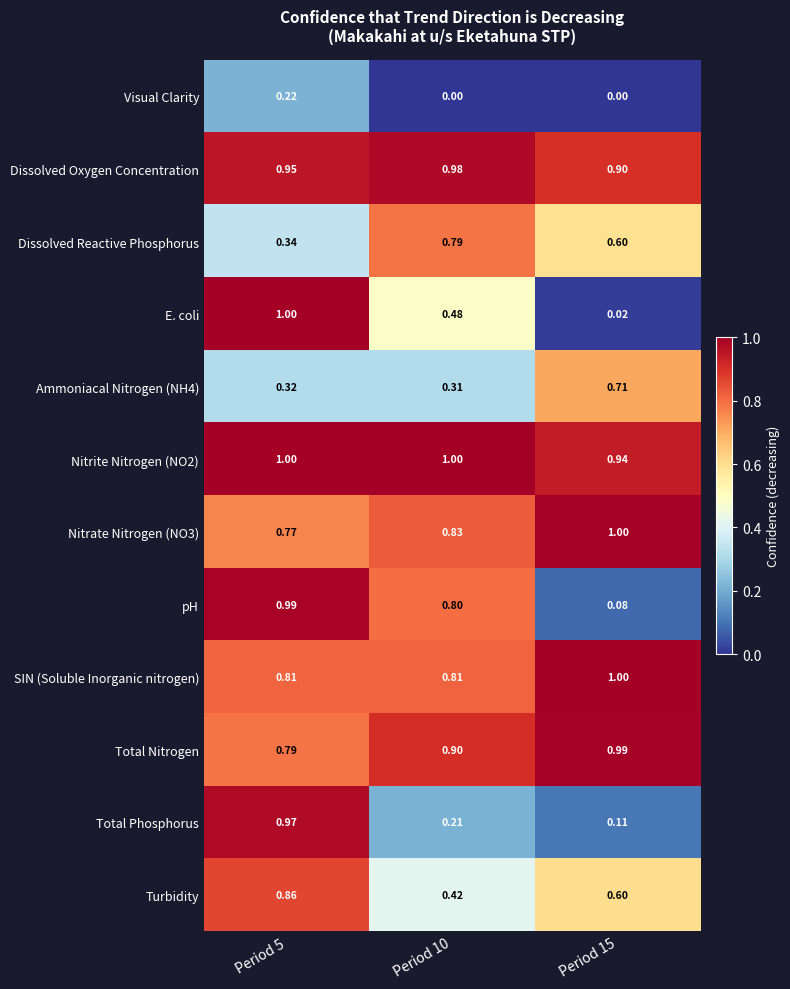

Which series changed the most between Period 5 and Period 10?

Total Phosphorus